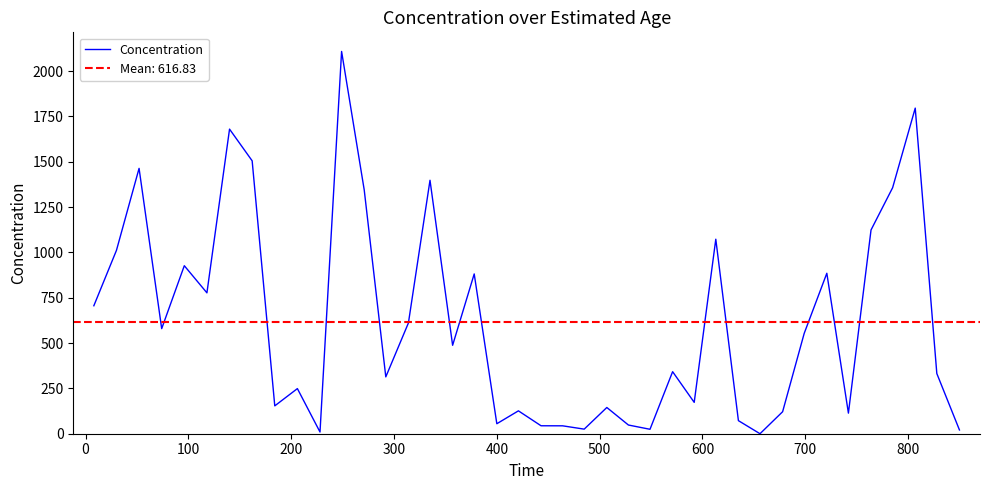

How many lines are shown in the chart?

1